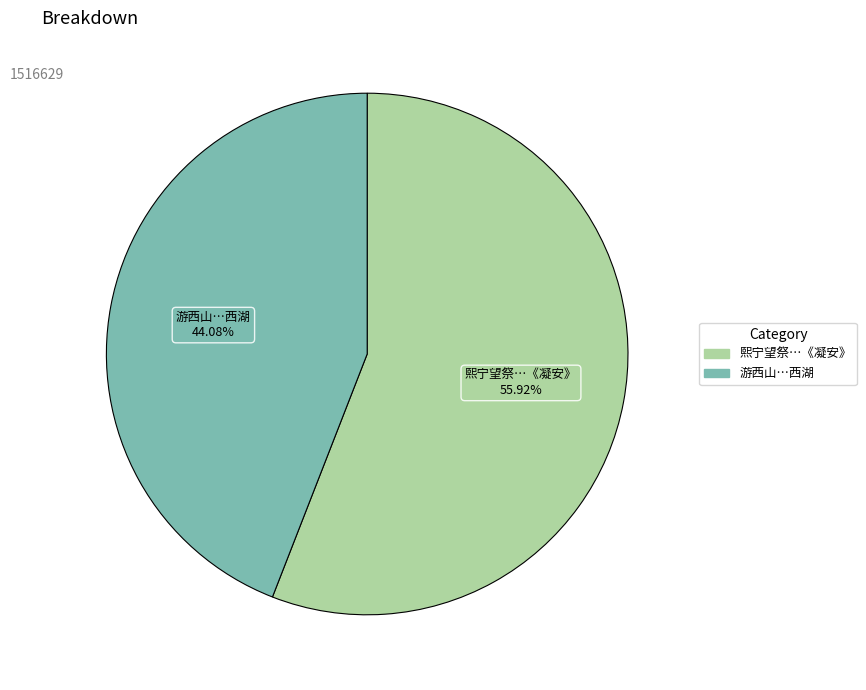

Is there a majority slice in this chart?

Yes